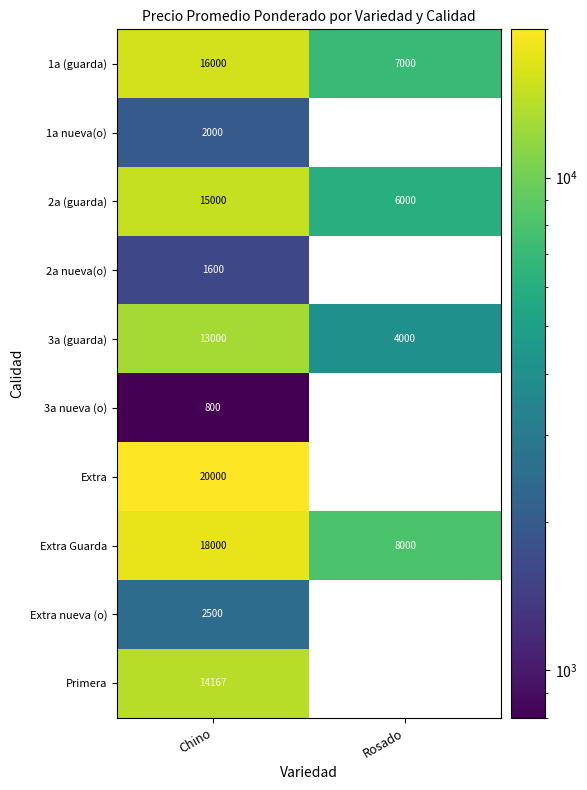

What is the approximate value of 3a (guarda) at Chino?

13000